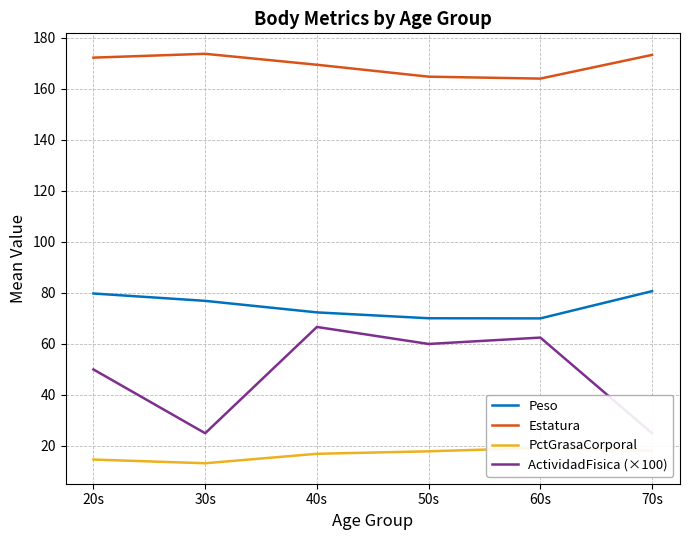

At which category is the sum across all series the highest?

40s